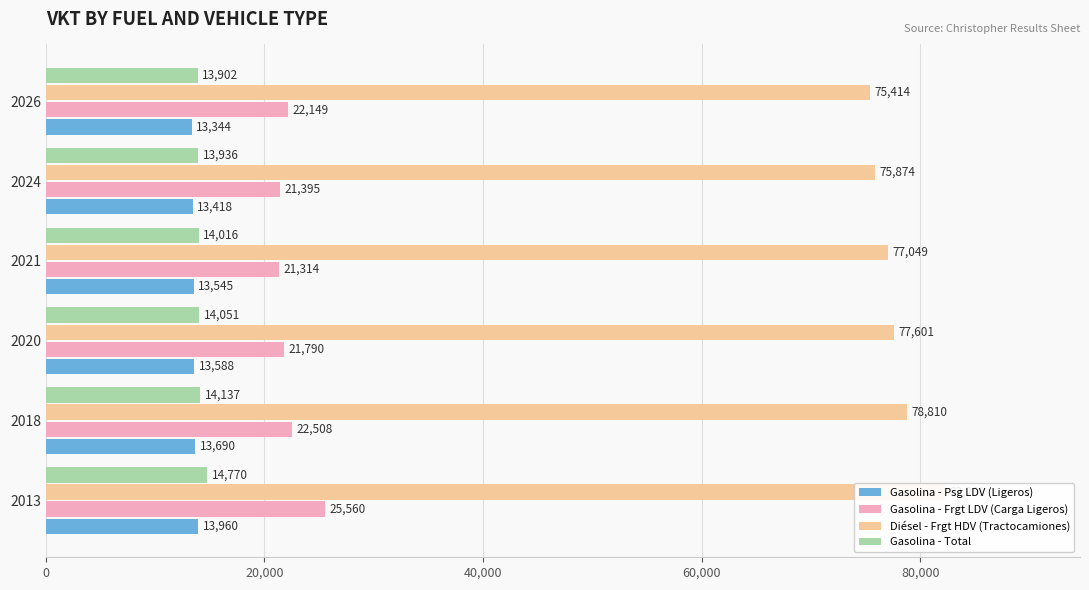

The value of Gasolina - Psg LDV (Ligeros) at 2020 is 7323.7. True or false?

False